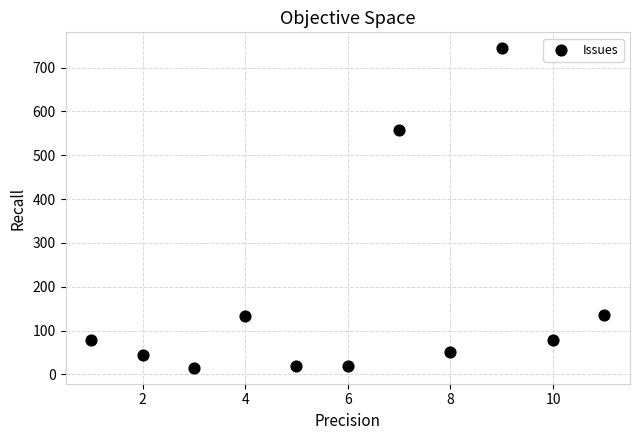

What is the average X value?

6